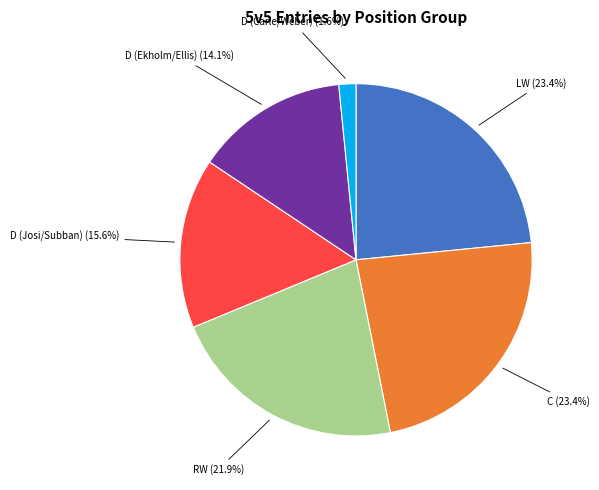

Which has a higher value, C or D (Ekholm/Ellis)?

C